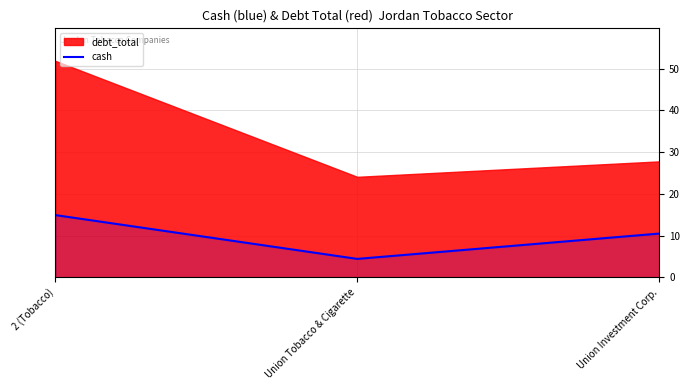

How many lines are shown in the chart?

1